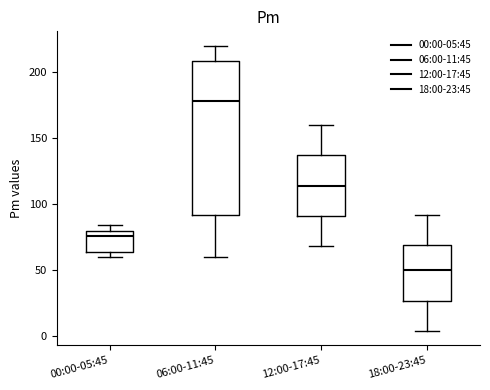

Reading left to right, read every box against the y-axis: the position of its median line, the range the box covers, and the ends of its whiskers. The values are not printed on the chart, so give them approximately, as read against the axis.

00:00-05:45: median 75, box 65 to 80, whiskers 60 to 85
06:00-11:45: median 180, box 90 to 210, whiskers 60 to 220
12:00-17:45: median 115, box 90 to 135, whiskers 70 to 160
18:00-23:45: median 50, box 25 to 70, whiskers 5 to 90